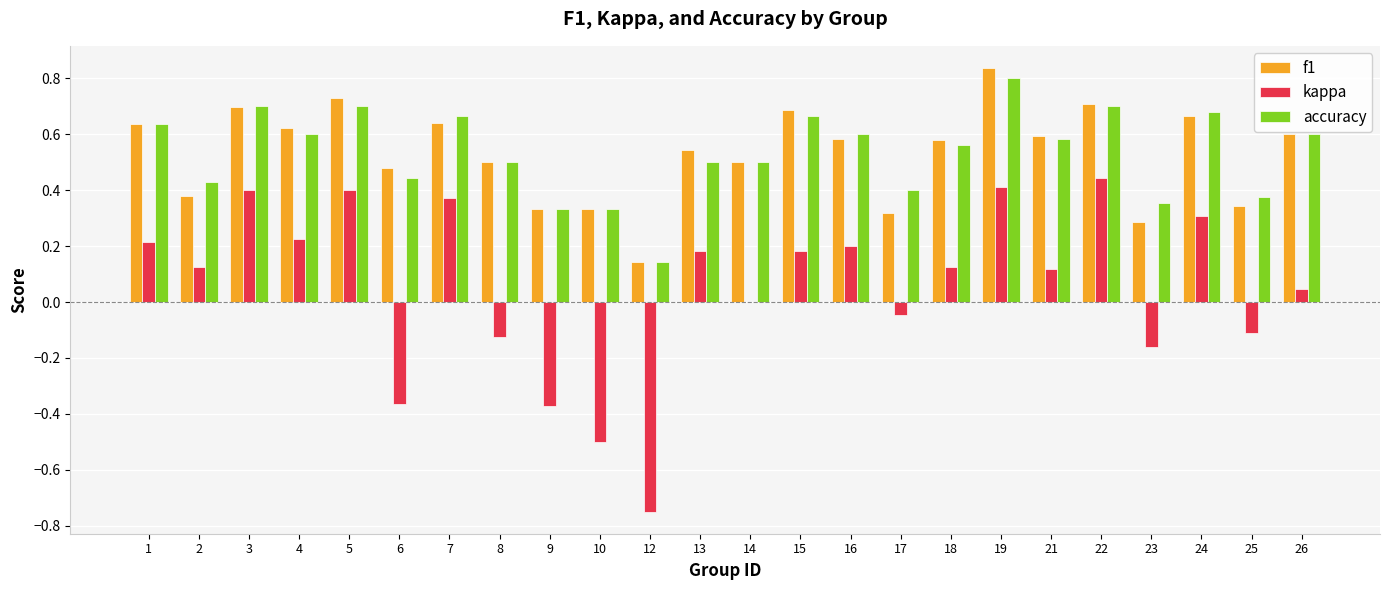

What is the sum of all accuracy values?

12.8